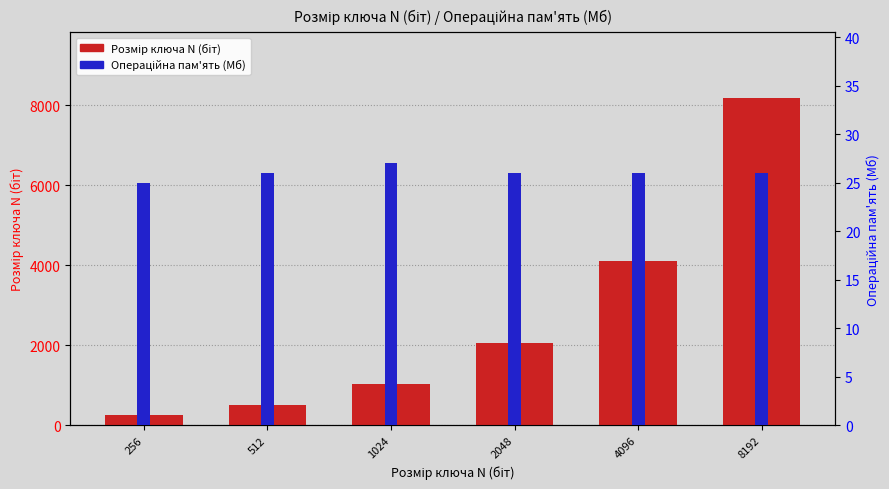

Is the value of Точка на координаті операційної пам'яті (Мб) at 2048 greater than the value of Точка на координаті розміру ключа N (біт) at 256?

No